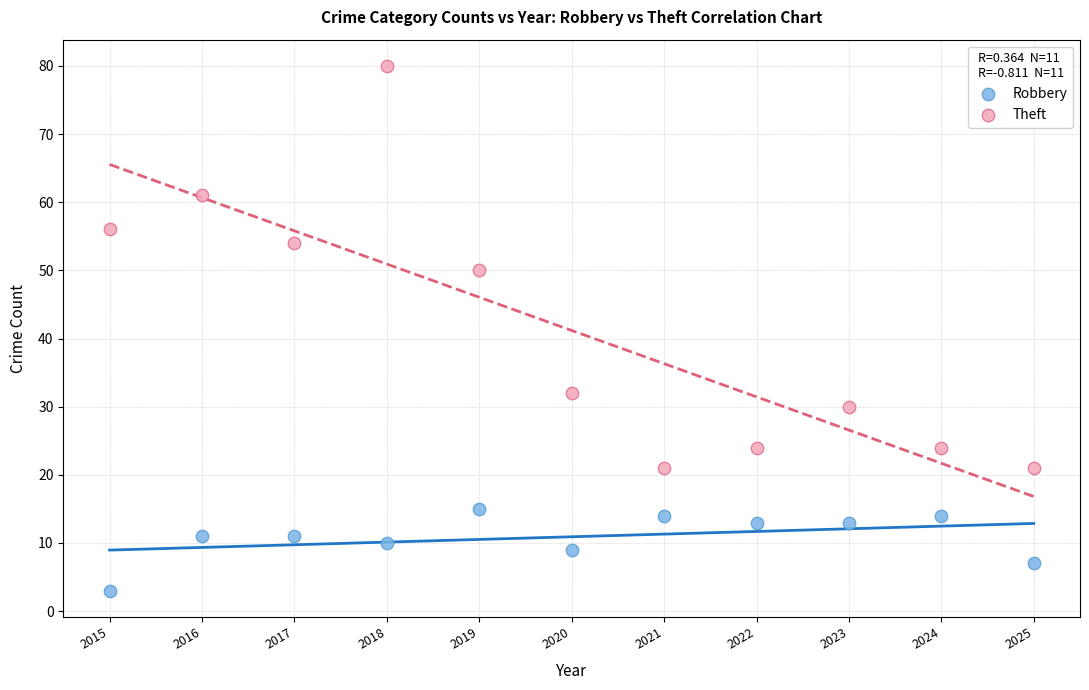

What are all the series names shown in the legend?

Robbery, Theft